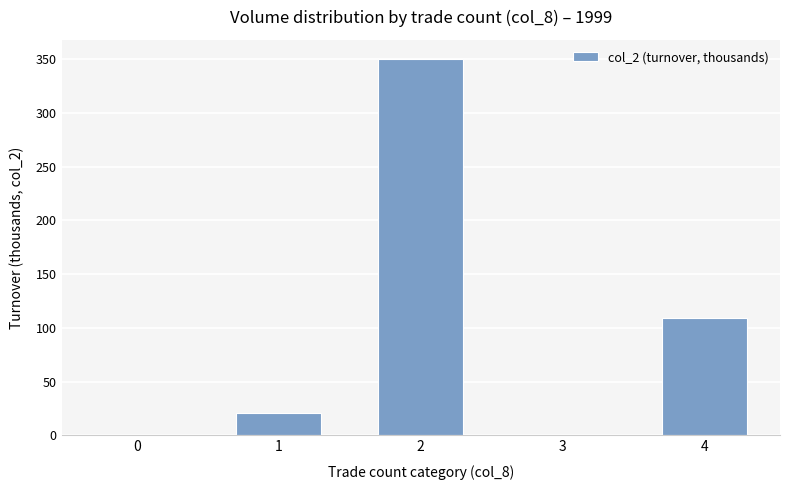

What is the maximum value shown in the chart?

350.3